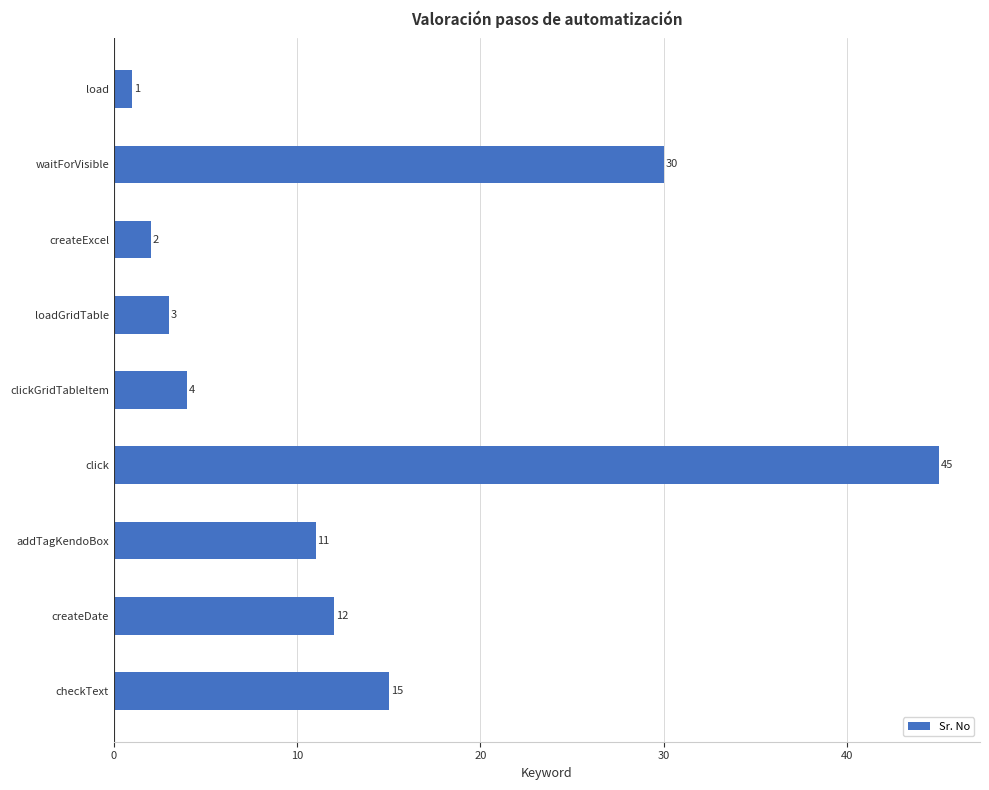

Rank the categories by value from highest to lowest.

click, waitForVisible, checkText, createDate, addTagKendoBox, clickGridTableItem, loadGridTable, createExcel, load